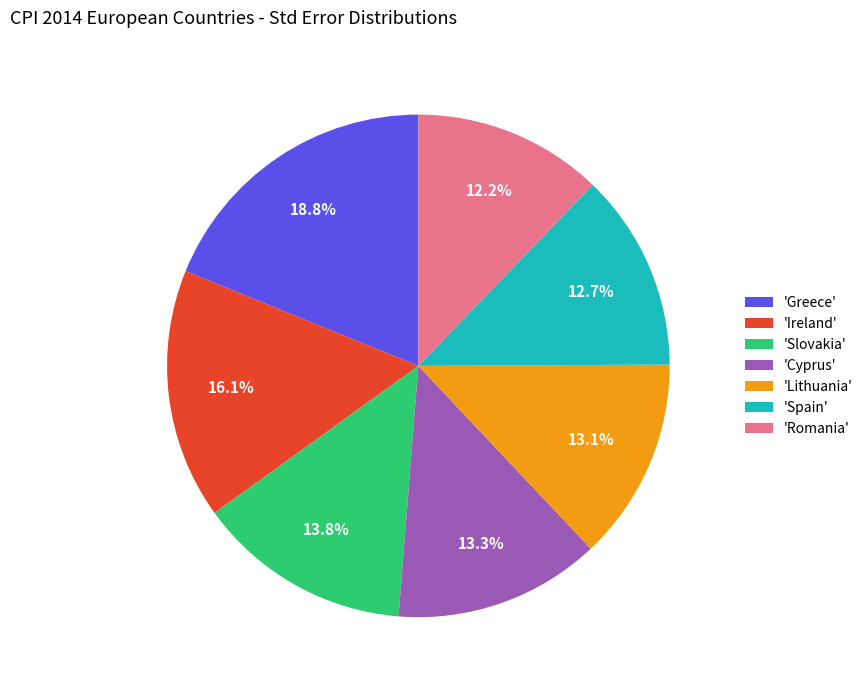

What is the largest slice in the pie chart?

'Greece'